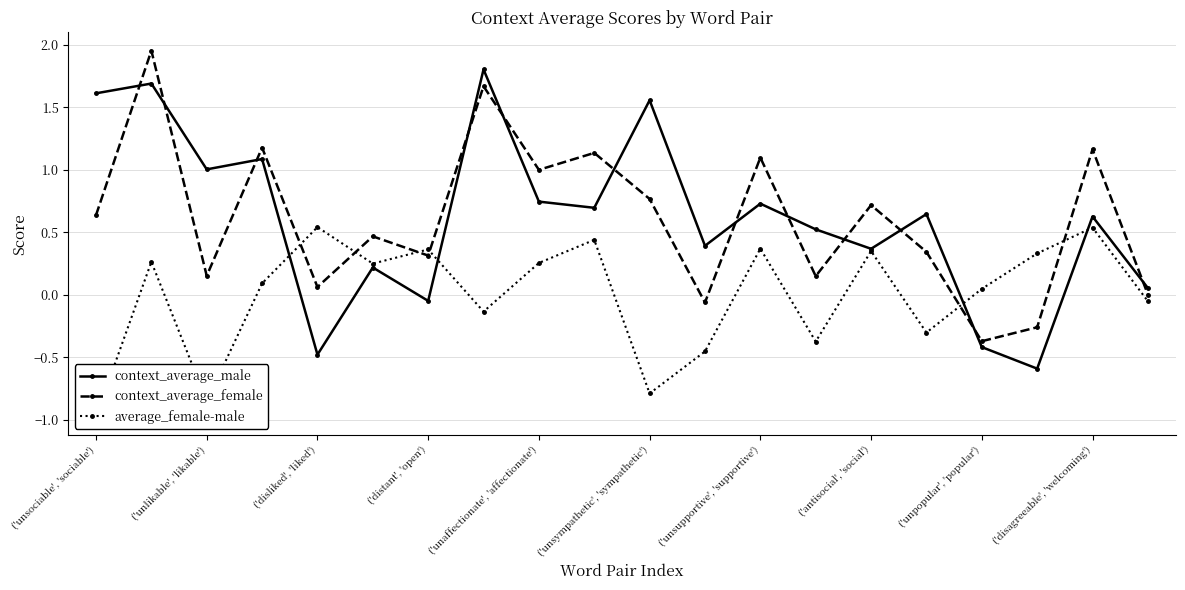

True or false: context_average_female and context_average_male cross at least once.

True